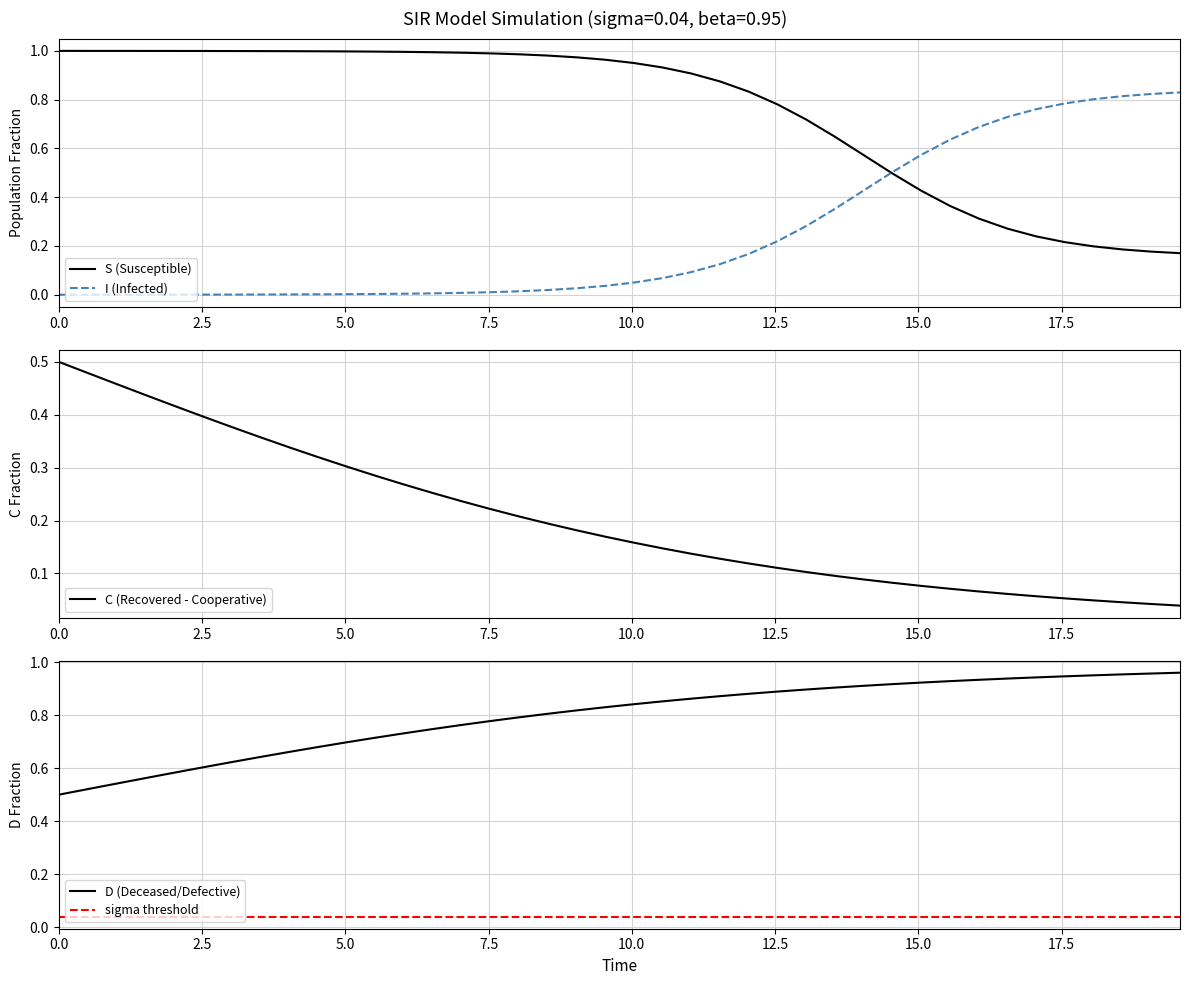

What is the average value of the D series?

0.8